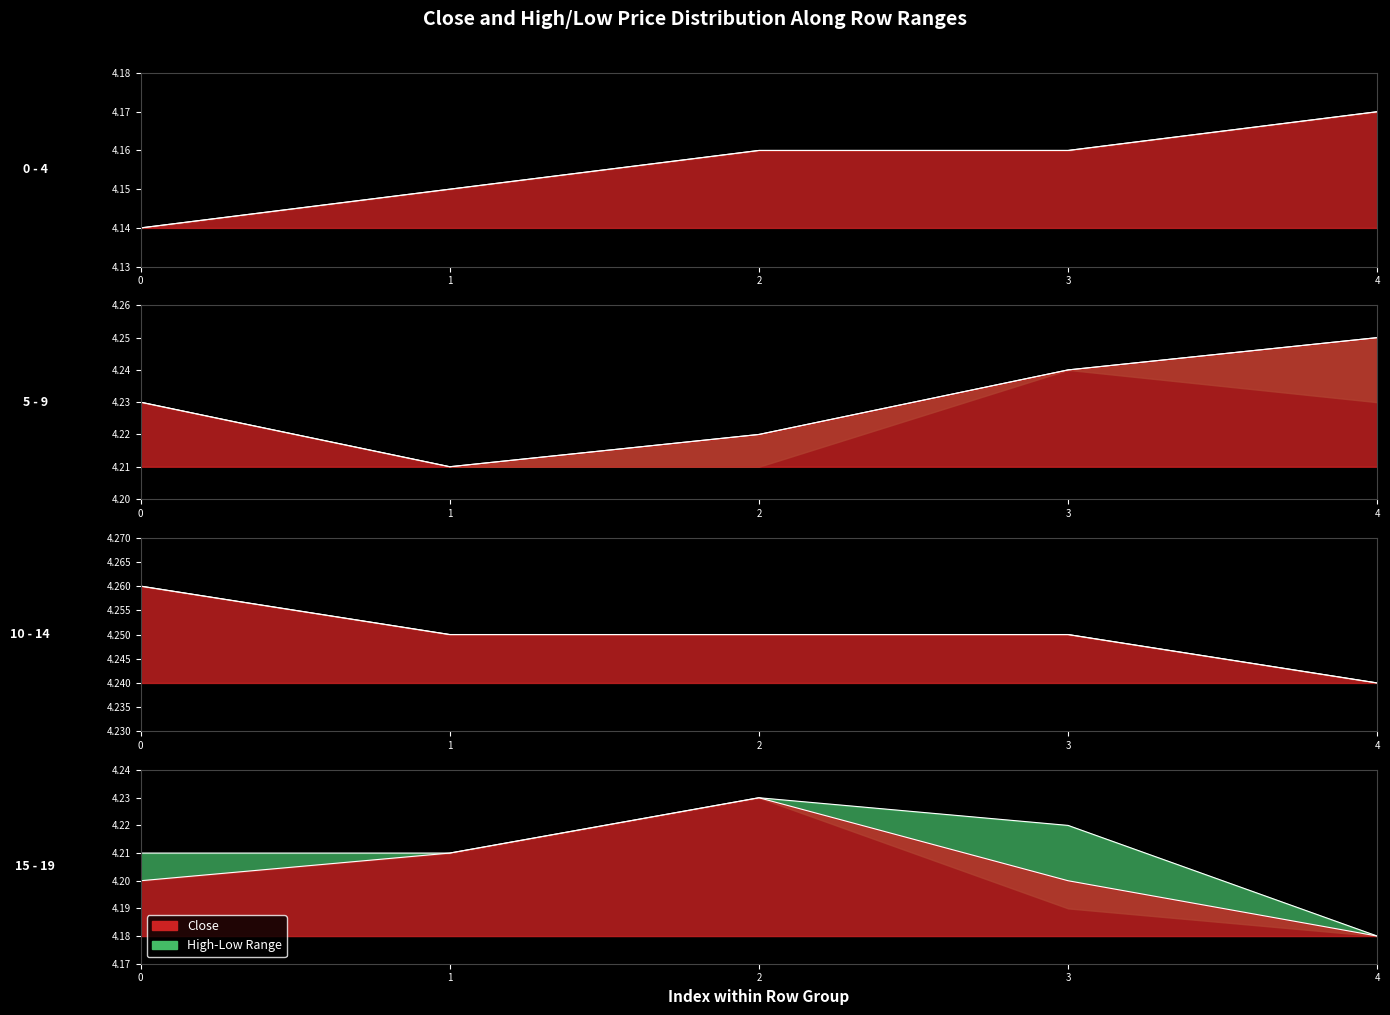

Reading left to right, extract all data points from this chart.

close: 4.1	4.2	4.2	4.2	4.2	4.2	4.2	4.2	4.2	4.2	4.3	4.2	4.2	4.2	4.2	4.2	4.2	4.2	4.2	4.2
high: 4.1	4.2	4.2	4.2	4.2	4.2	4.2	4.2	4.2	4.2	4.3	4.2	4.2	4.2	4.2	4.2	4.2	4.2	4.2	4.2
low: 4.1	4.2	4.2	4.2	4.2	4.2	4.2	4.2	4.2	4.2	4.3	4.2	4.2	4.2	4.2	4.2	4.2	4.2	4.2	4.2
open: 4.1	4.2	4.2	4.2	4.2	4.2	4.2	4.2	4.2	4.2	4.3	4.2	4.2	4.2	4.2	4.2	4.2	4.2	4.2	4.2